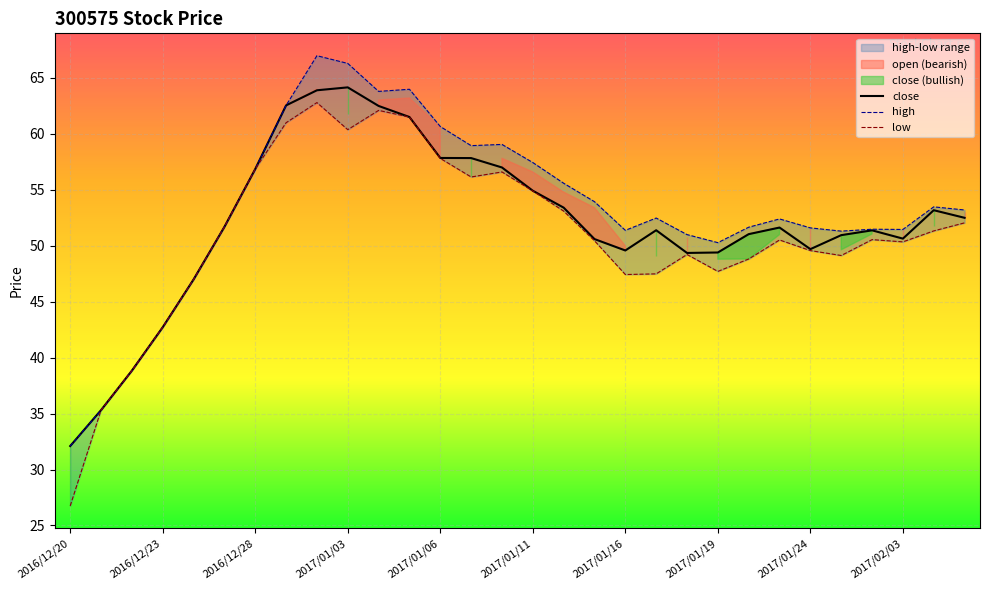

What is the highest value of the close series?

64.2